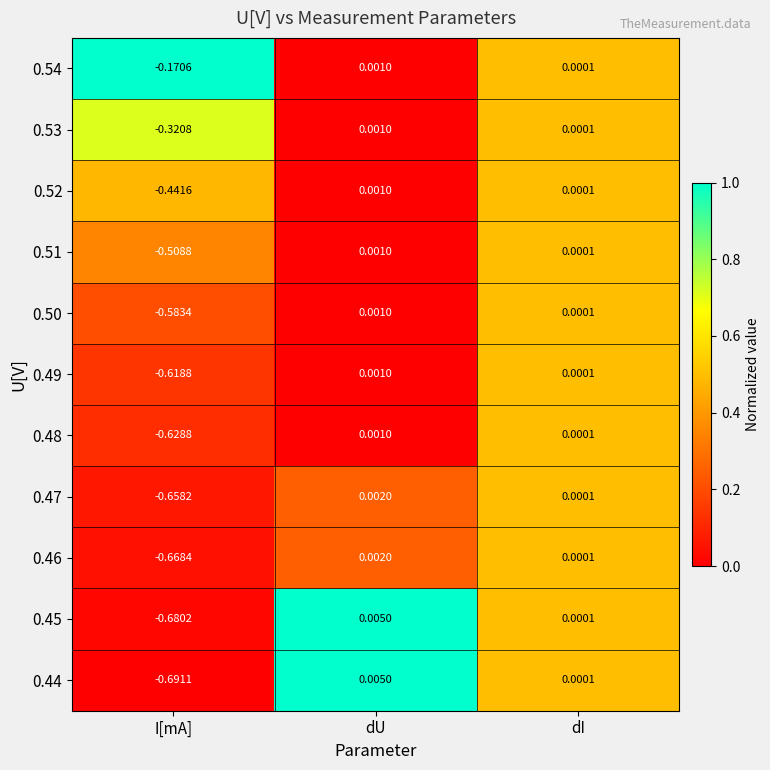

Rank the categories by 0.49 value from lowest to highest.

I[mA], dI, dU